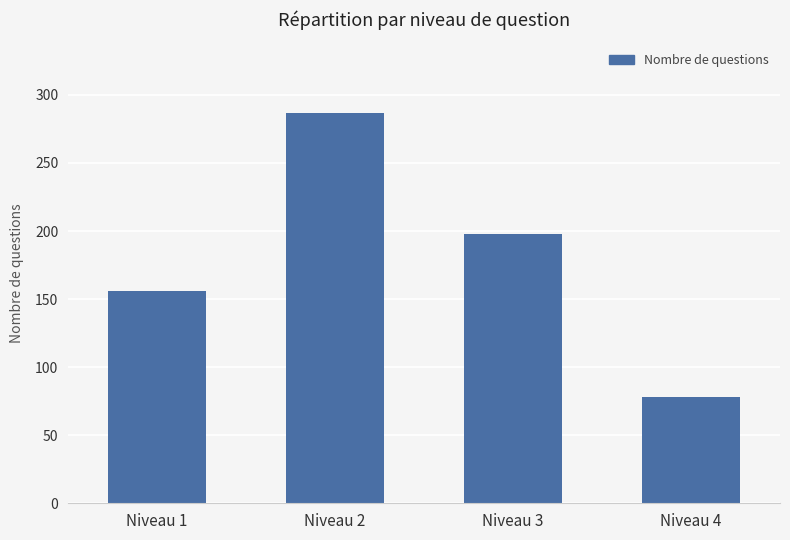

What is the minimum value shown in the chart?

78